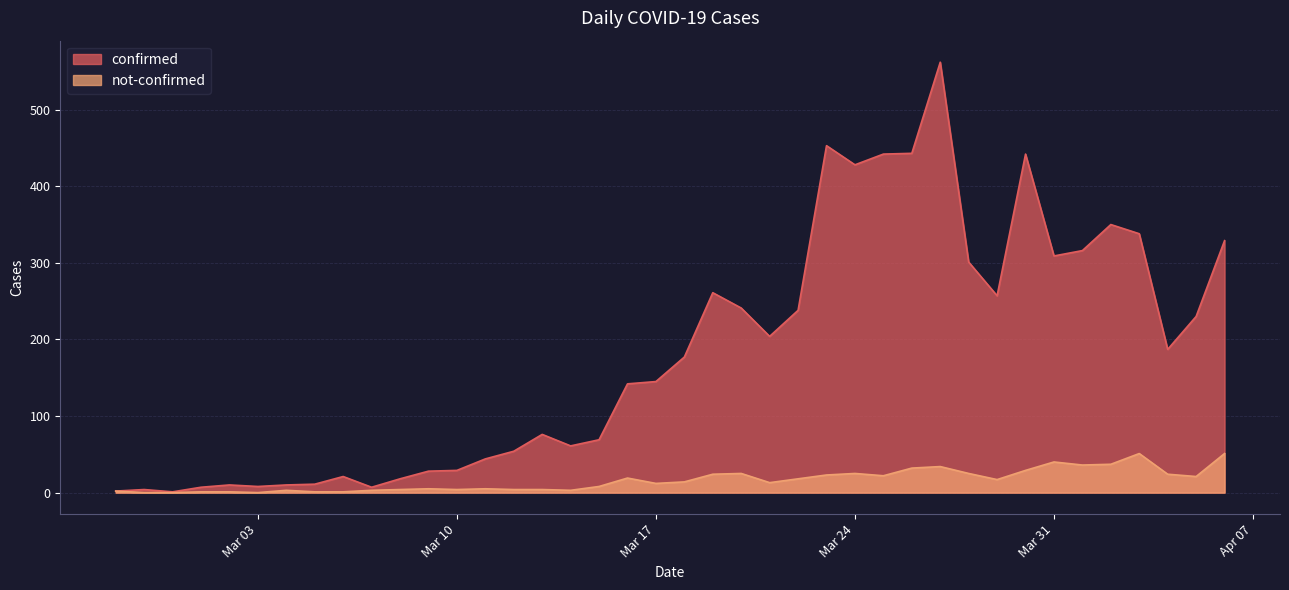

List the series in order of their peak value, lowest first.

not-confirmed, confirmed